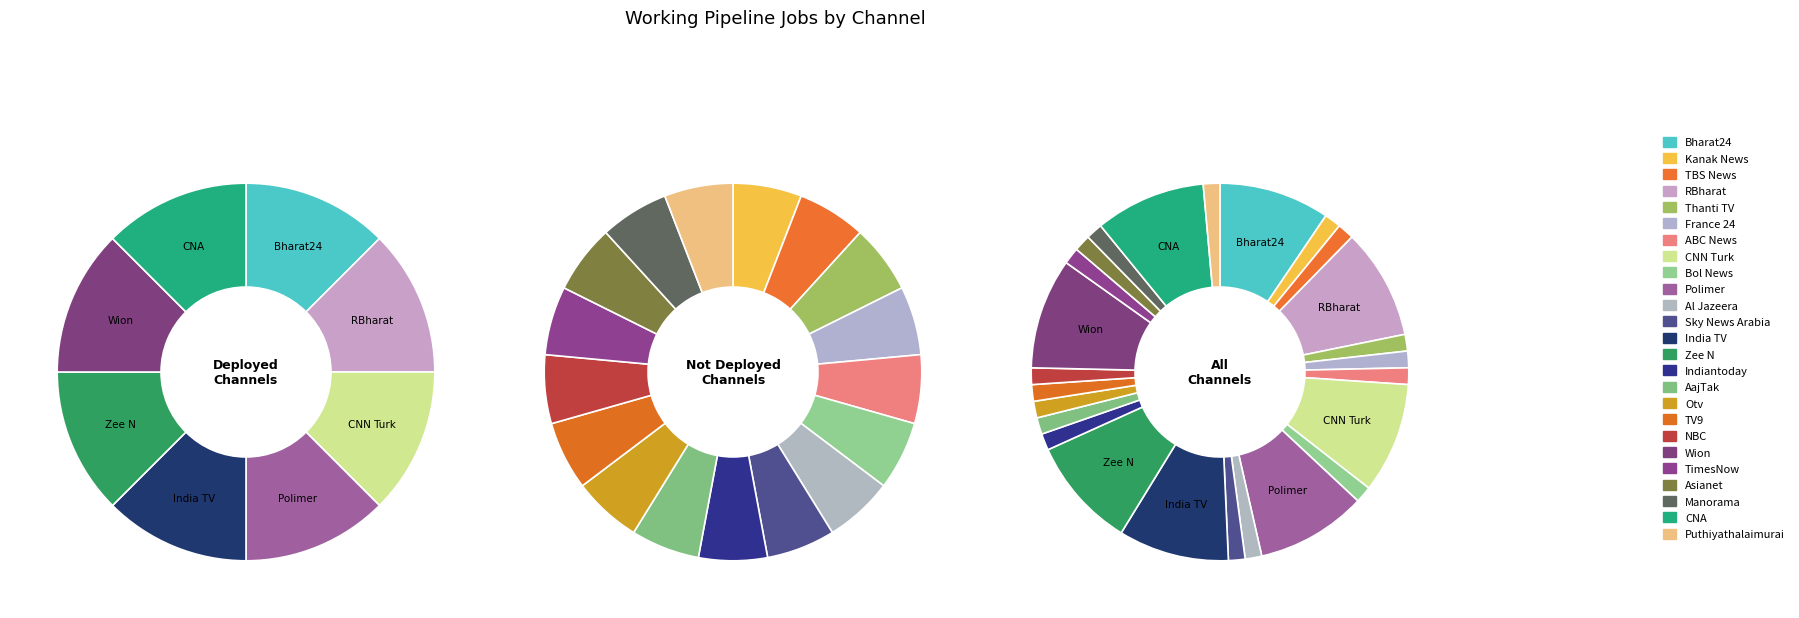

What portion of the pie excludes RBharat?

87.5%